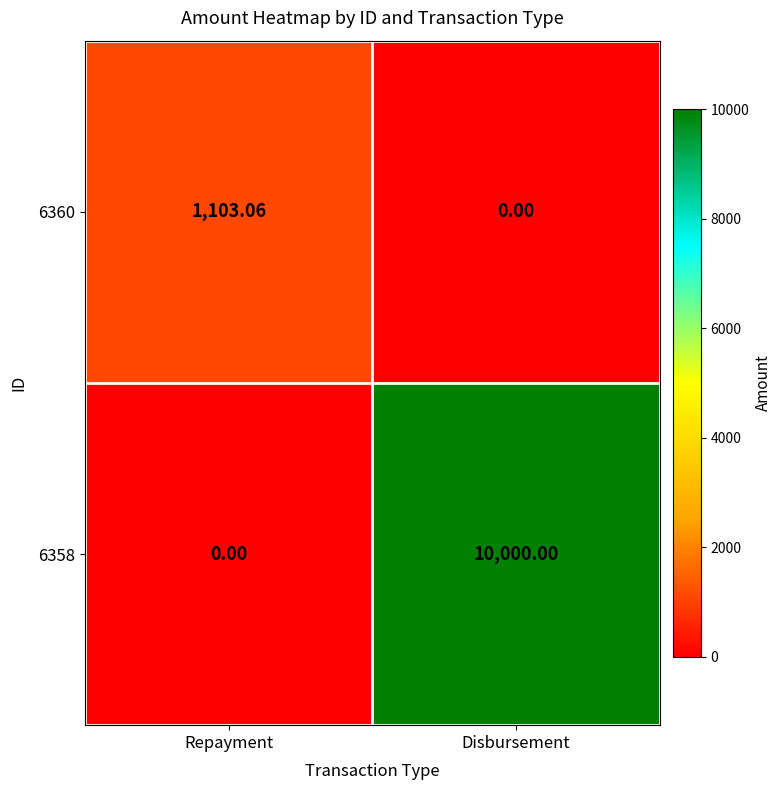

Which category has the highest value across all series?

Disbursement